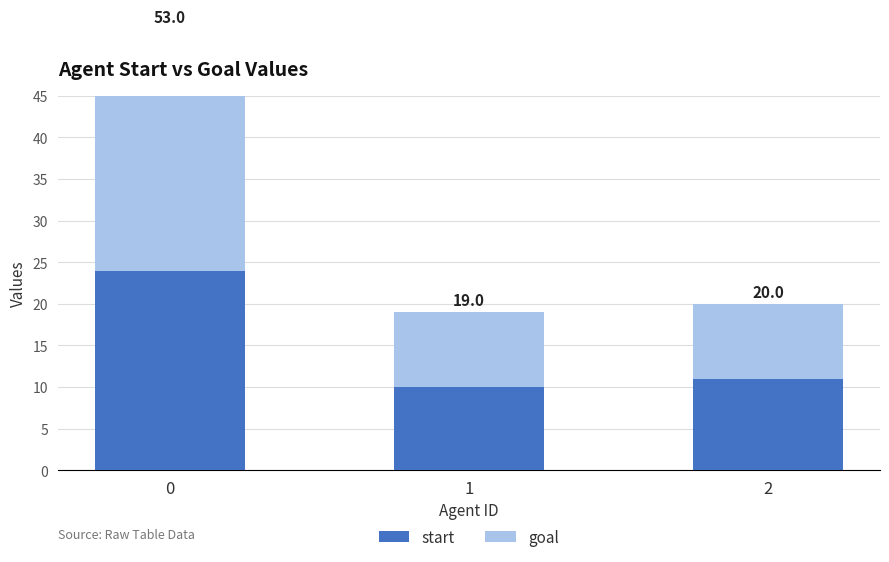

What is the approximate value of start at 2, to the nearest 5?

10